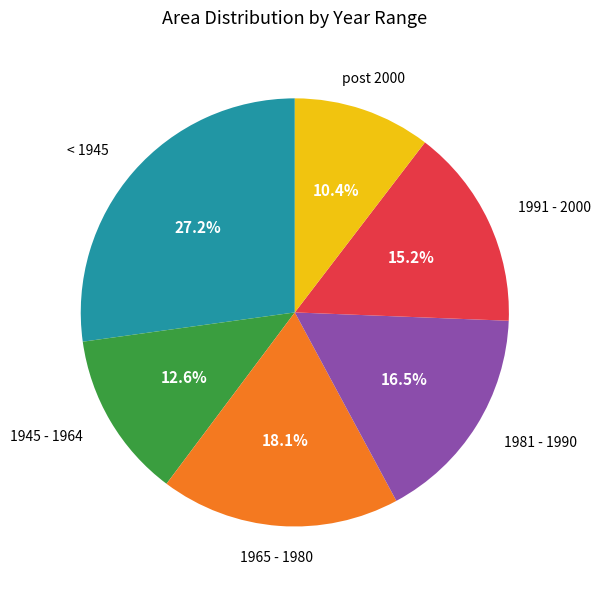

Is there any slice that represents more than half of the pie?

No